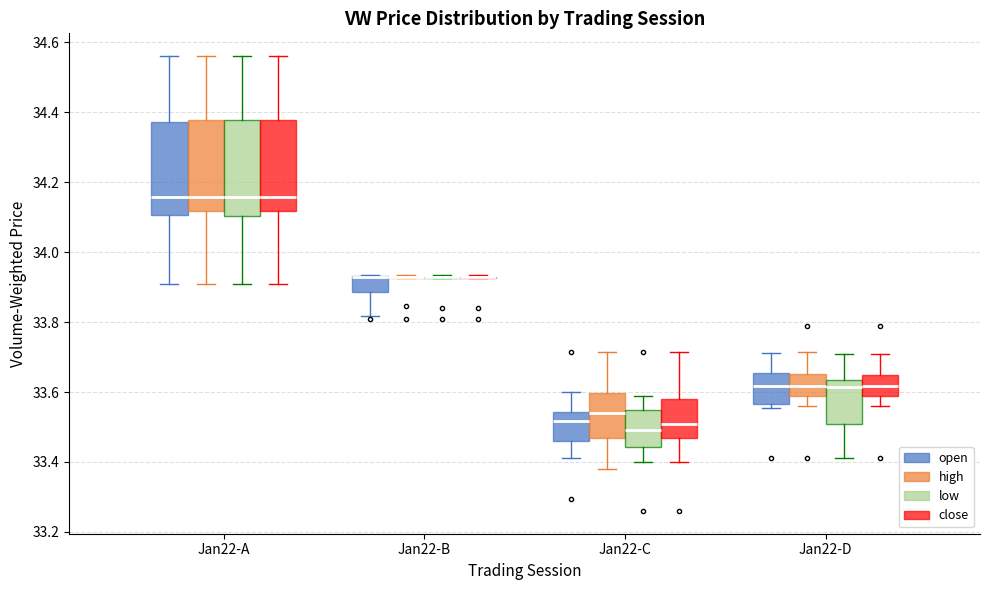

Reading left to right, transcribe this box plot: for each box, give where its median line is, the range the box spans, and where its two whiskers end, as read against the y-axis. The values are not printed on the chart, so give them approximately, as read against the axis.

Jan22-A (open): median 34.16, box 34.10 to 34.38, whiskers 33.92 to 34.56
Jan22-A (high): median 34.16, box 34.12 to 34.38, whiskers 33.92 to 34.56
Jan22-A (low): median 34.16, box 34.10 to 34.38, whiskers 33.92 to 34.56
Jan22-A (close): median 34.16, box 34.12 to 34.38, whiskers 33.92 to 34.56
Jan22-B (open): median 33.92 (drawn on the box's upper edge), box 33.88 to 33.94, whiskers 33.82 to 33.94
Jan22-B (high): box collapsed to a line at 33.94, whiskers 33.92 to 33.94
Jan22-B (low): box collapsed to a line at 33.94, whiskers 33.92 to 33.94
Jan22-B (close): box collapsed to a line at 33.94, whiskers 33.92 to 33.94
Jan22-C (open): median 33.52, box 33.46 to 33.54, whiskers 33.42 to 33.60
Jan22-C (high): median 33.54, box 33.46 to 33.60, whiskers 33.38 to 33.72
Jan22-C (low): median 33.50, box 33.44 to 33.54, whiskers 33.40 to 33.60
Jan22-C (close): median 33.50, box 33.46 to 33.58, whiskers 33.40 to 33.72
Jan22-D (open): median 33.62, box 33.56 to 33.66, whiskers 33.56 (just below the box's lower edge) to 33.72
Jan22-D (high): median 33.62, box 33.58 to 33.66, whiskers 33.56 to 33.72
Jan22-D (low): median 33.62, box 33.50 to 33.64, whiskers 33.42 to 33.72
Jan22-D (close): median 33.62, box 33.58 to 33.66, whiskers 33.56 to 33.72